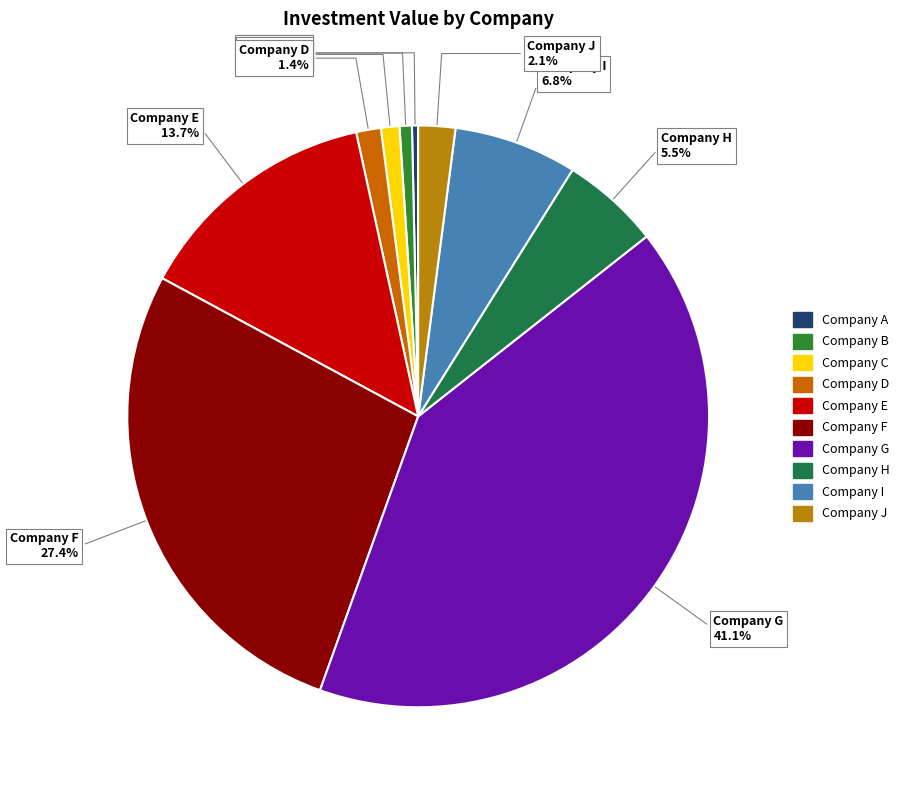

What is the largest slice in the pie chart?

Company G